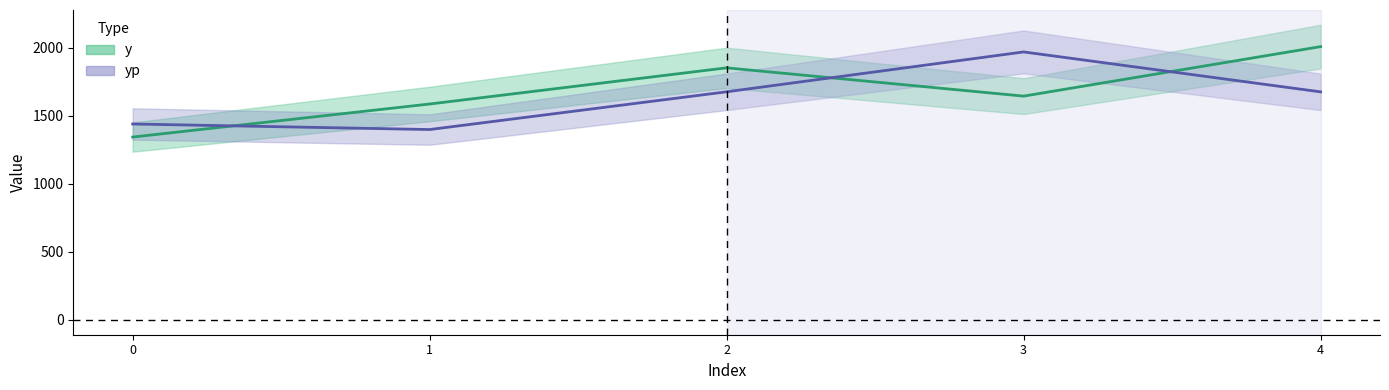

How many series are shown in this chart?

2